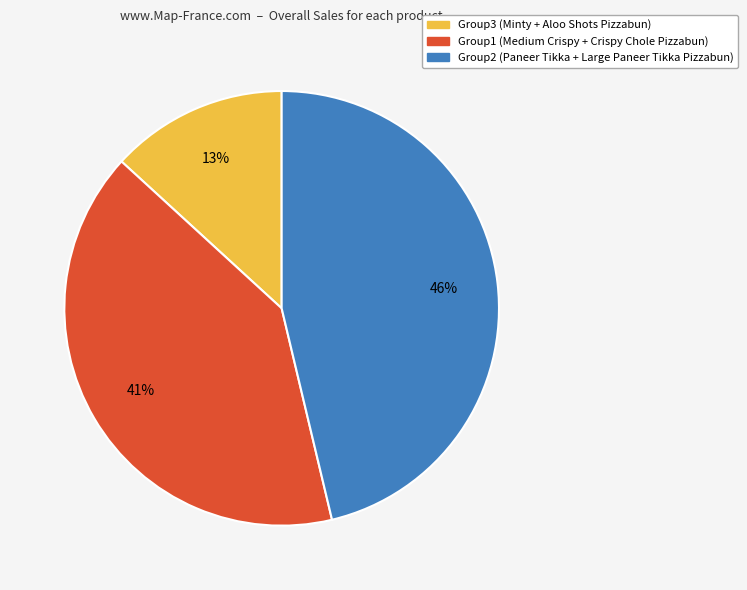

To the nearest percent, what is the difference between the largest and smallest slice percentages?

33%